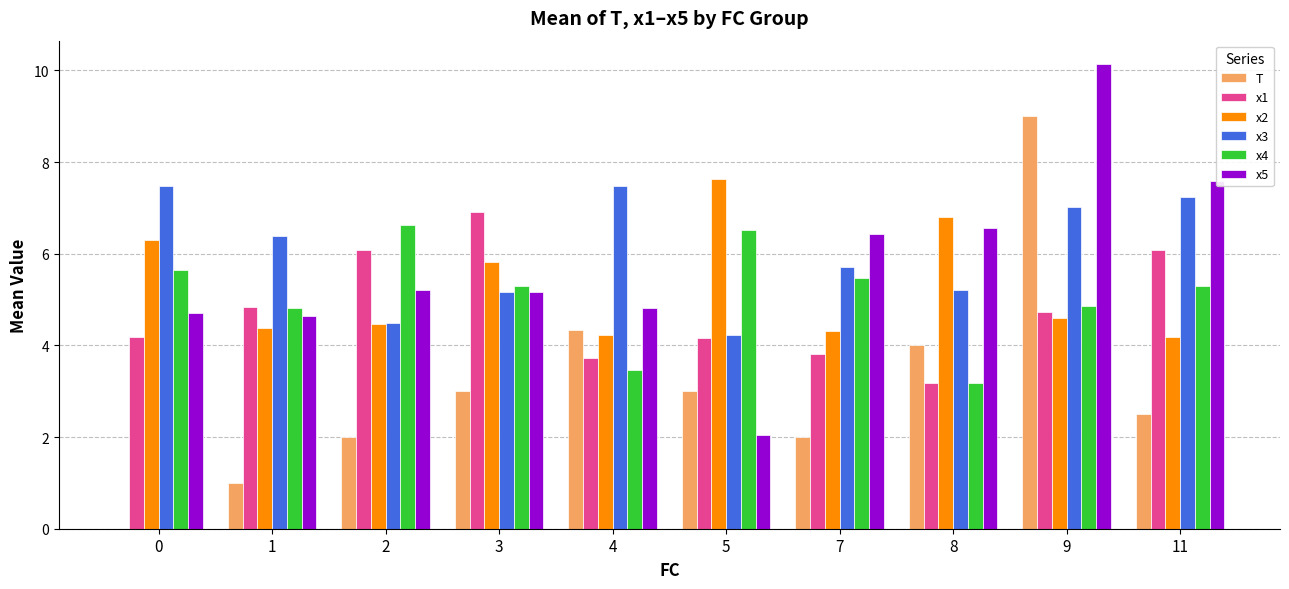

Which series has the widest spread of values?

T